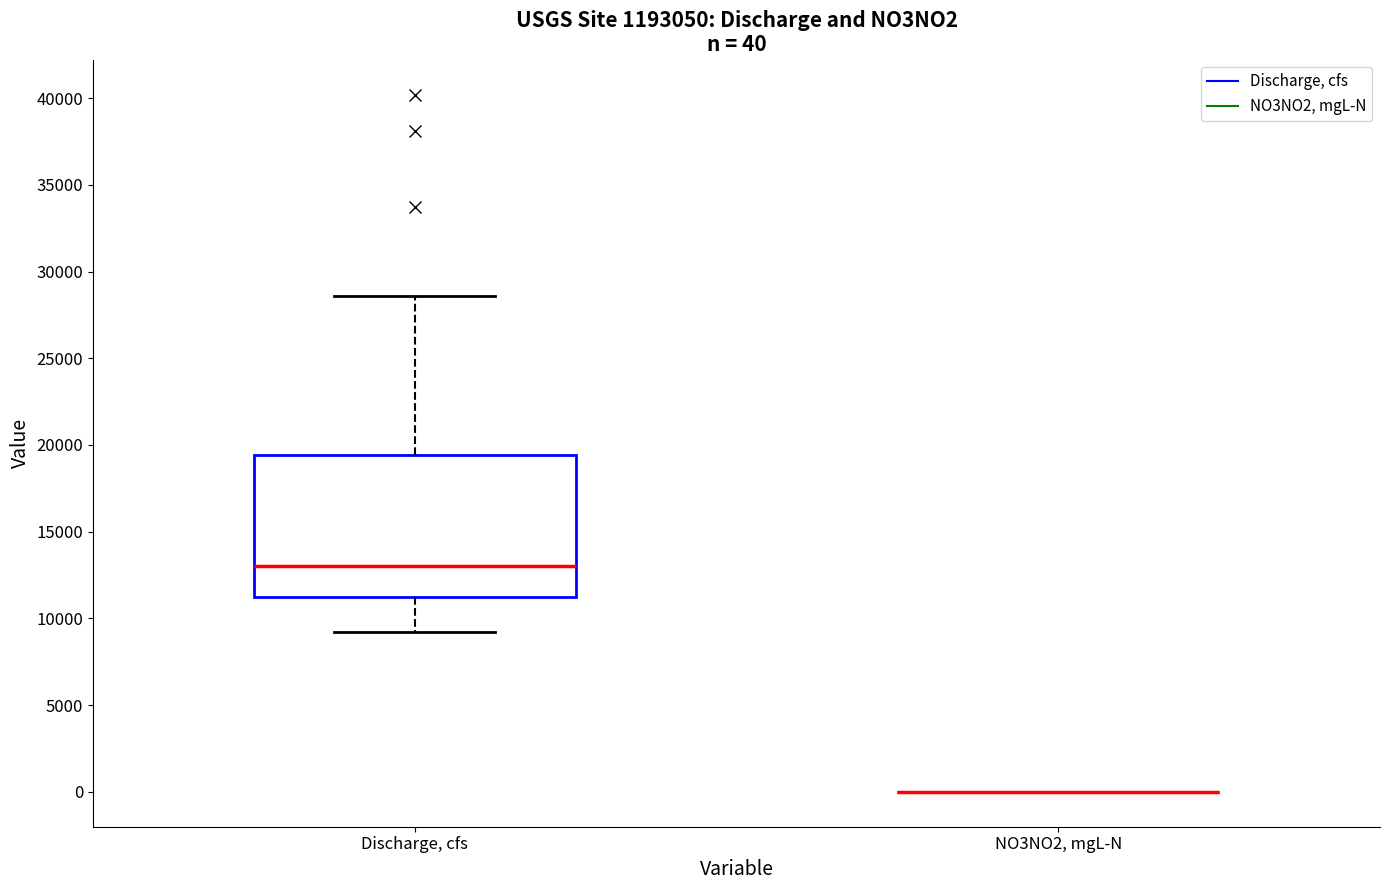

Comparing the boxes themselves (not the whiskers), which one is the tallest?

Discharge, cfs